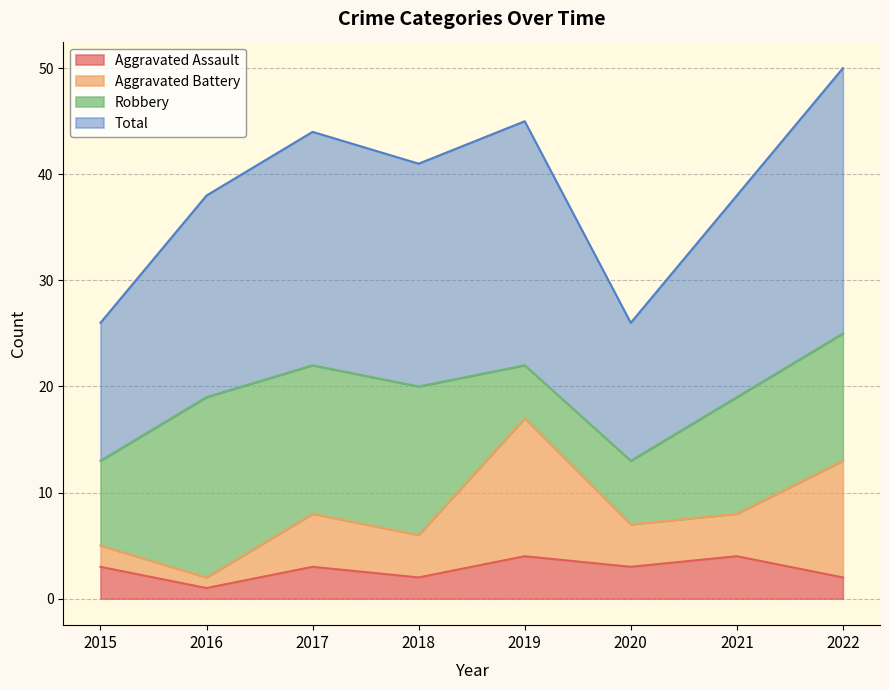

Which series has the largest total across all categories?

Total